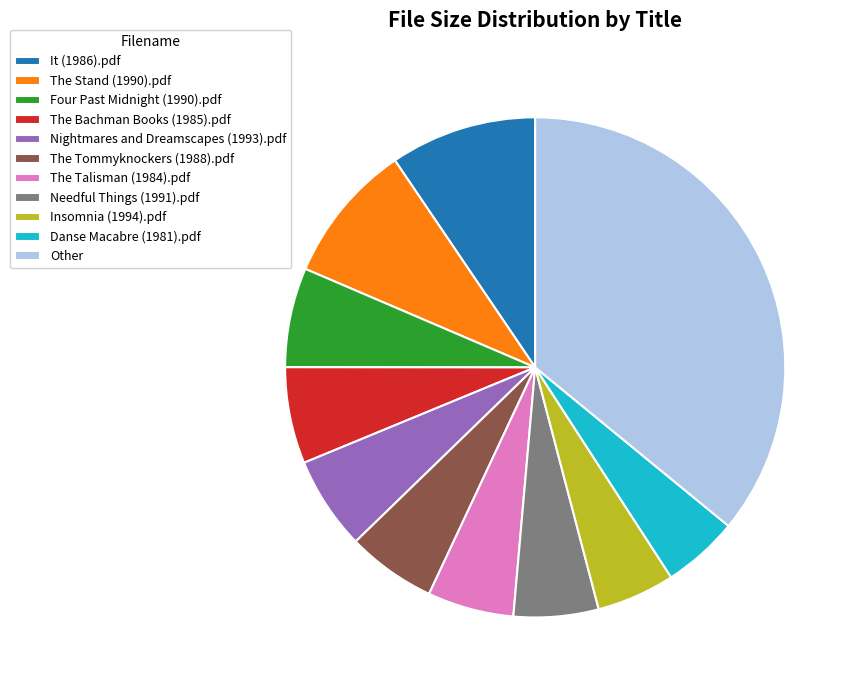

Combined, do It (1986).pdf and Needful Things (1991).pdf account for over 50%?

No